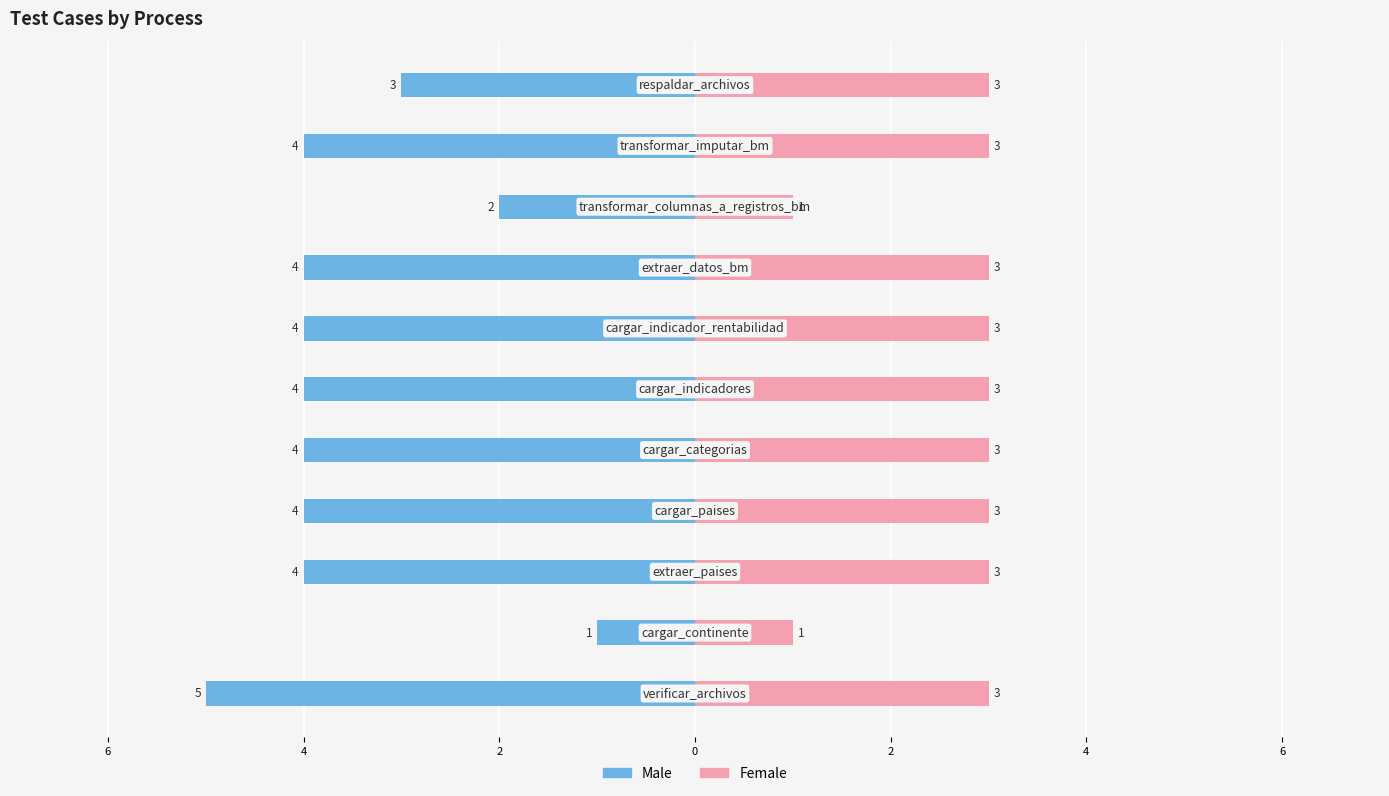

What is the value of the Female bar at the 2nd from the left?

1